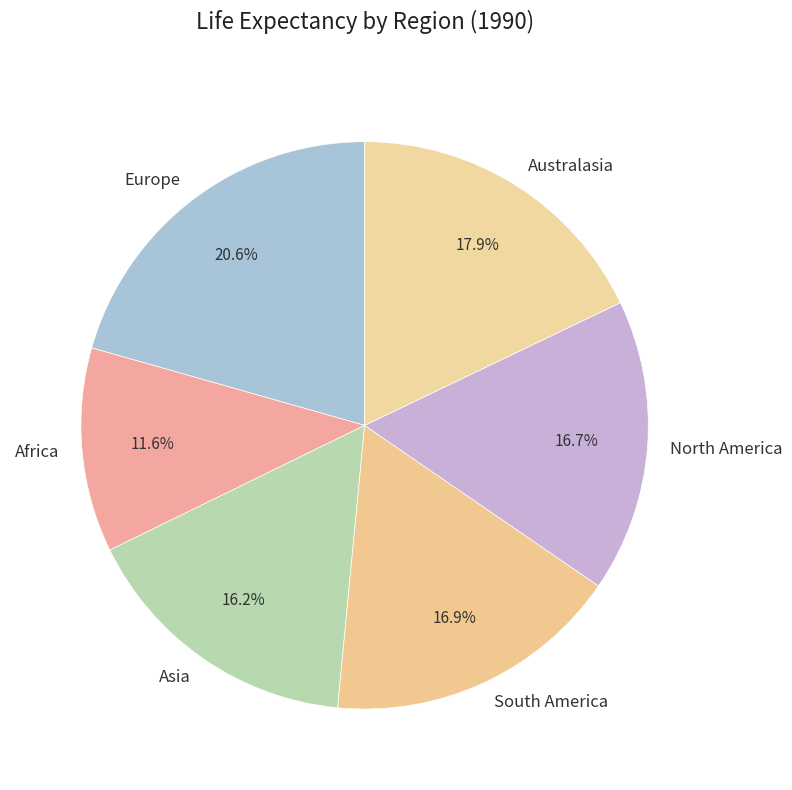

Count the number of slices in the pie.

6